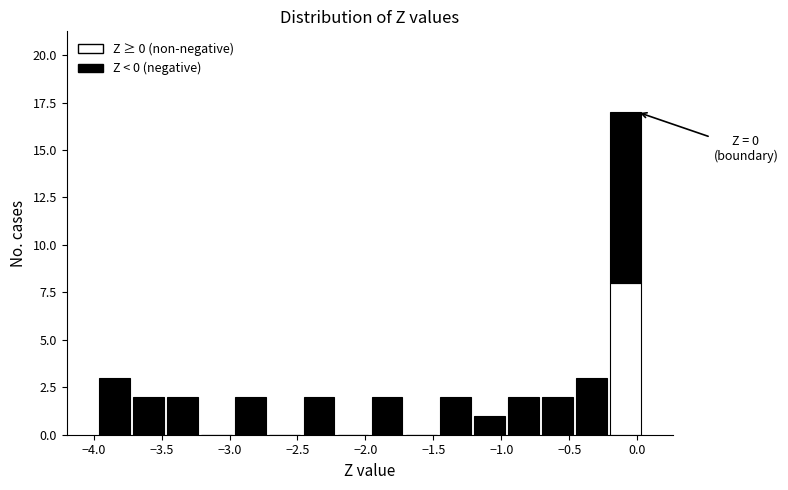

Which range on the x-axis has the tallest stacked bar (by total height)?

-0.20 to 0.05